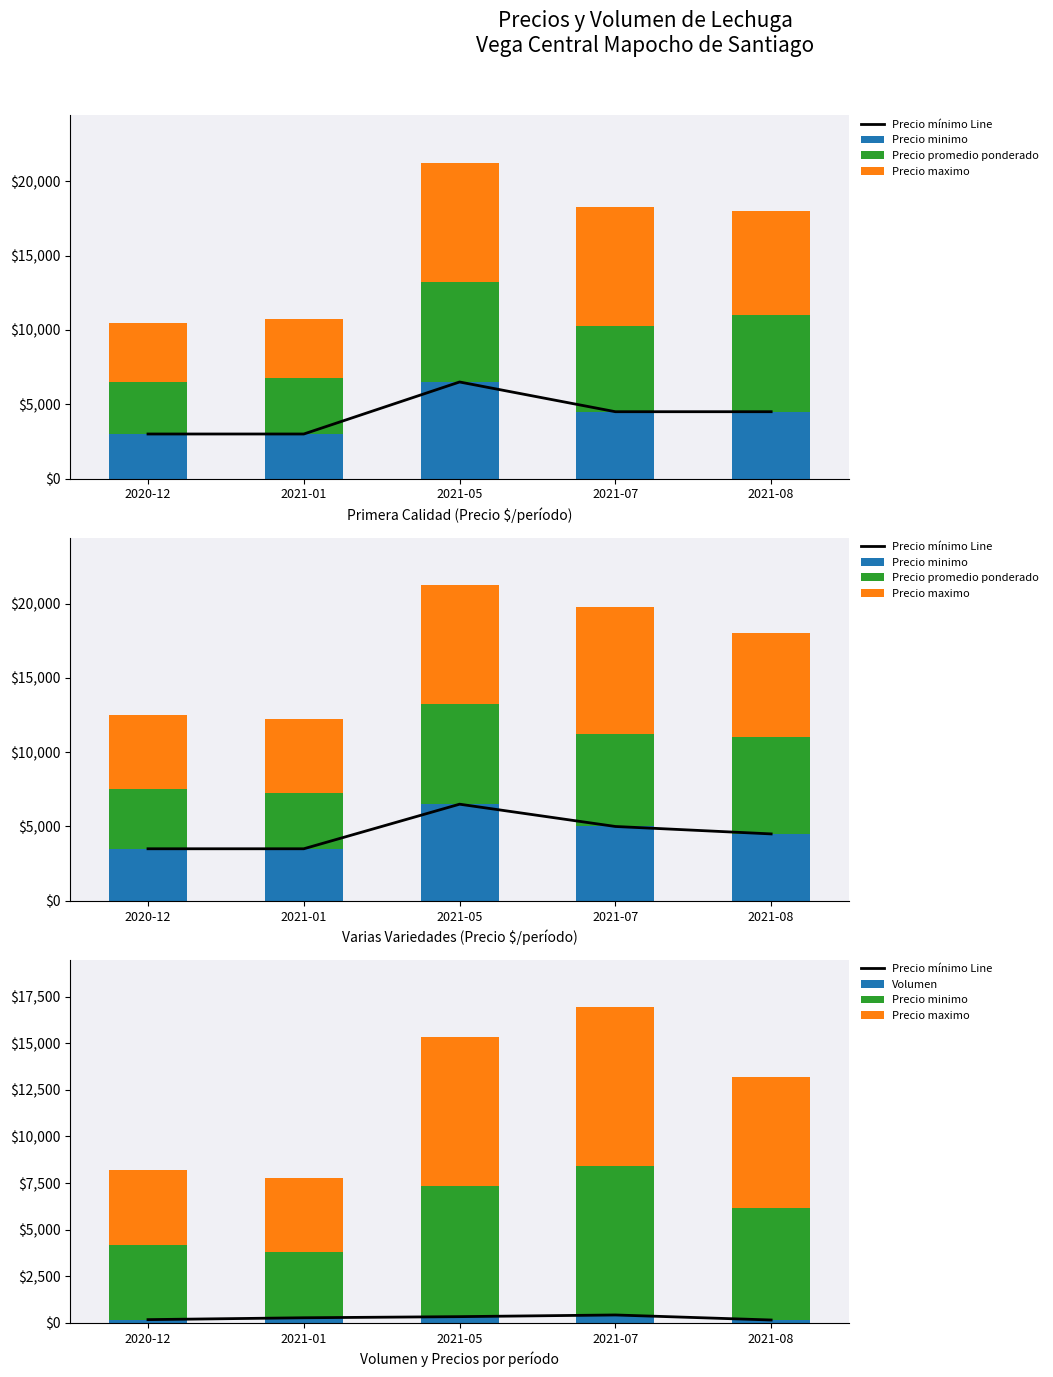

At which category is the sum across all series the highest?

2021-07